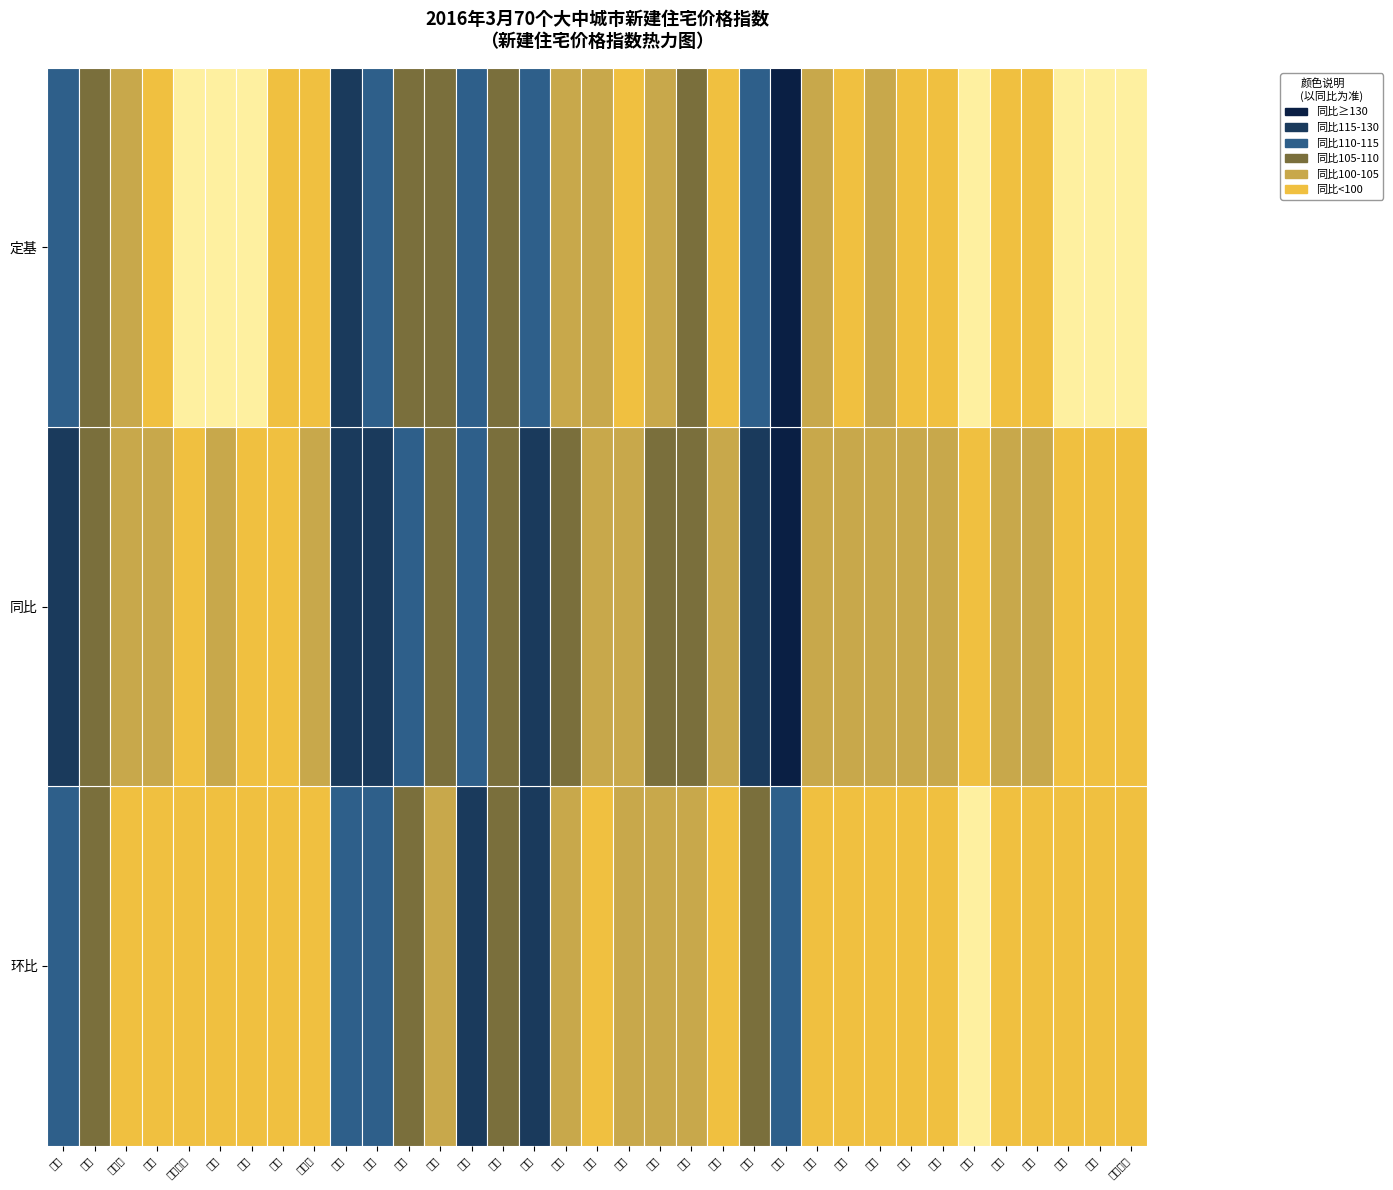

List the series in order of their peak value, lowest first.

环比, 定基, 同比